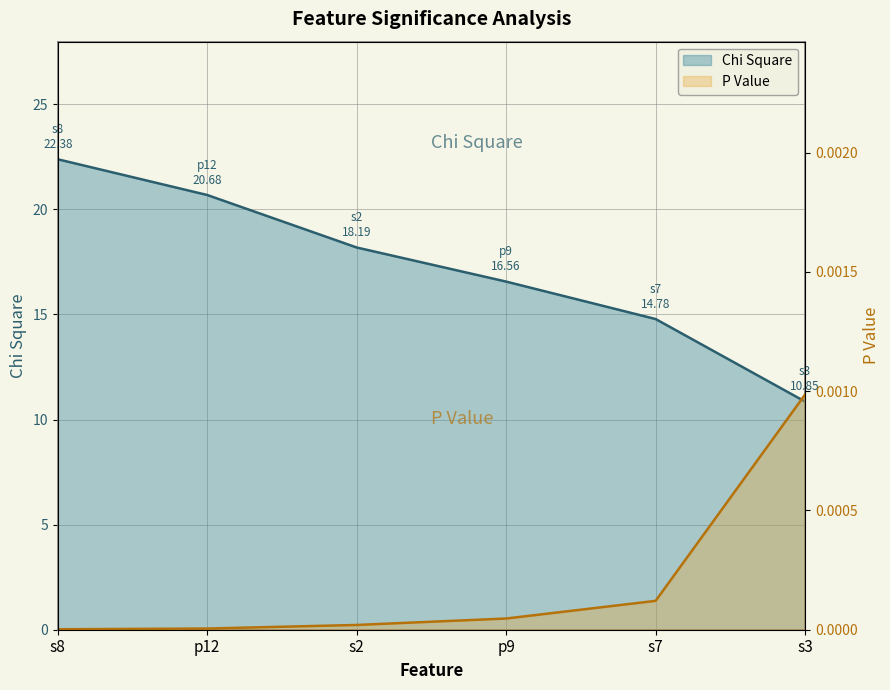

Reading right to left, transcribe all the data shown in this chart.

P Value: s3=0.0	s7=0.0	p9=0.0	s2=0.0	p12=0.0	s8=0.0
Chi Square: s3=10.9	s7=14.8	p9=16.6	s2=18.2	p12=20.7	s8=22.4